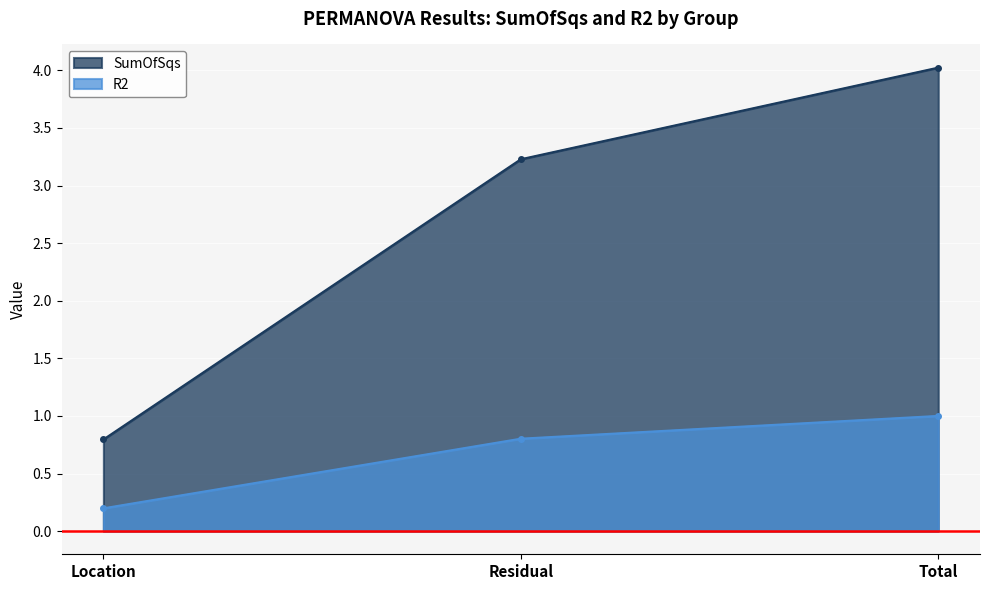

Where is R2 nearest to the value 0?

Location